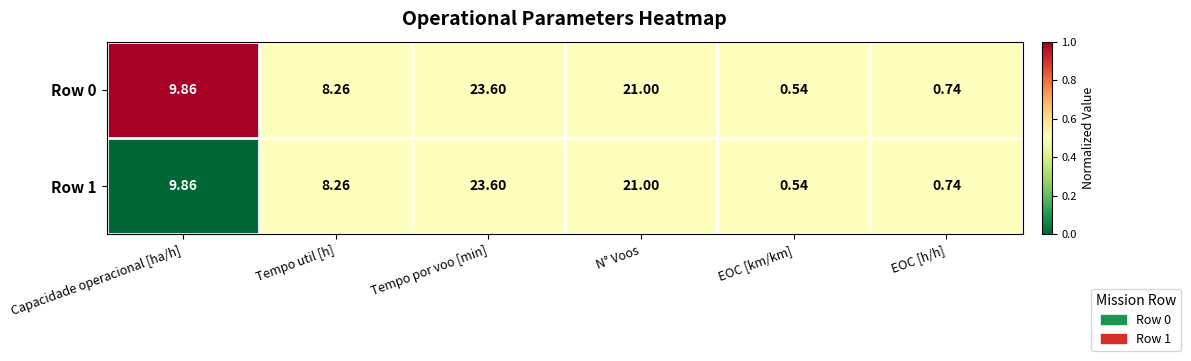

Rank the categories by Row 0 value from highest to lowest.

Tempo por voo [min], N° Voos, Capacidade operacional [ha/h], Tempo util [h], EOC [h/h], EOC [km/km]